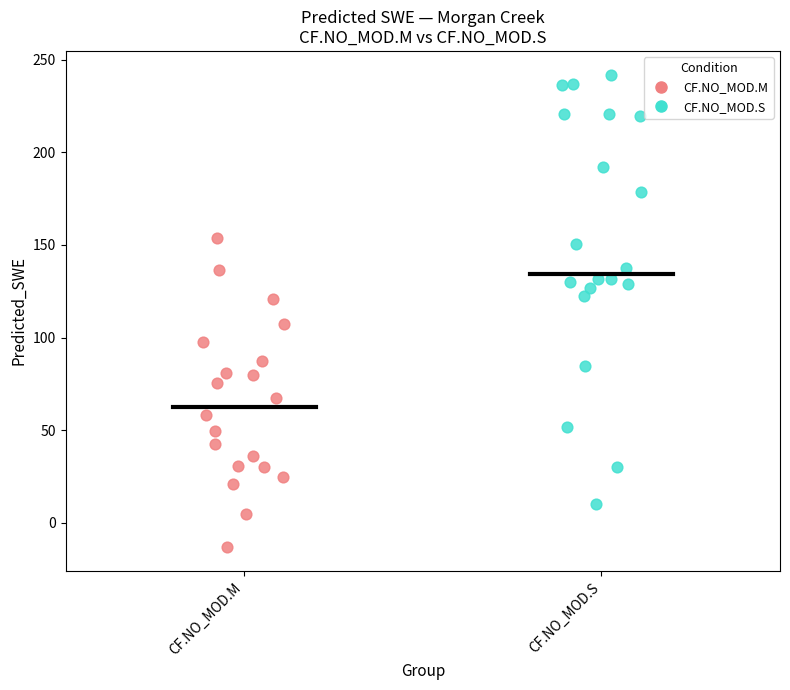

Which series contains the lowest Y value?

CF.NO_MOD.M